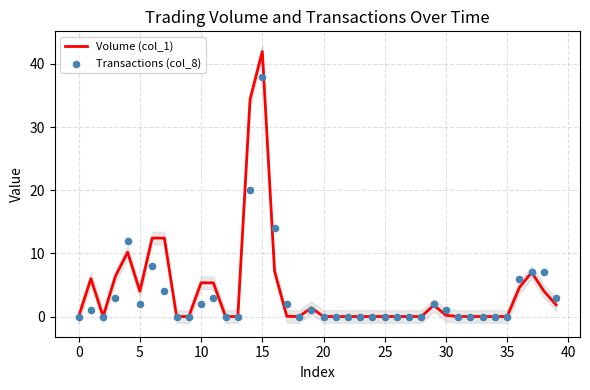

What are all the series names shown in the legend?

Volume (col_1), Transactions (col_8)